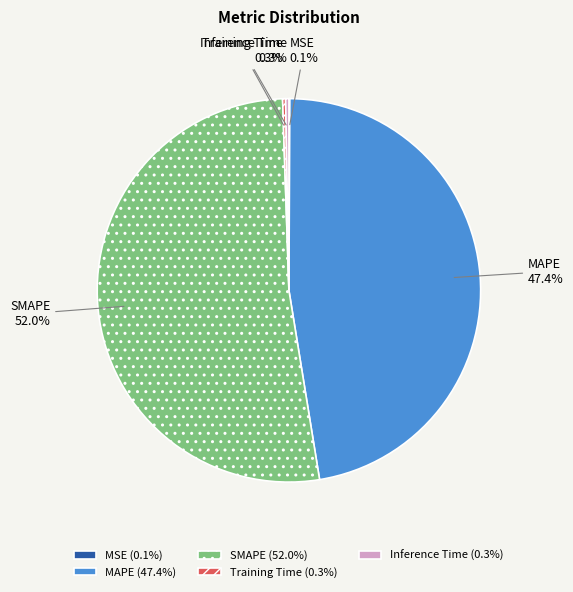

Does any single category account for the majority?

Yes